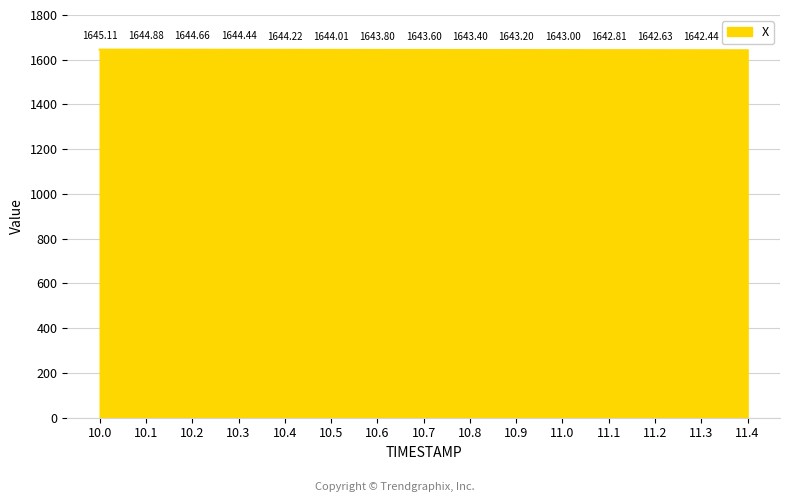

True or false: the data shows 1643.8 at 10.6.

True